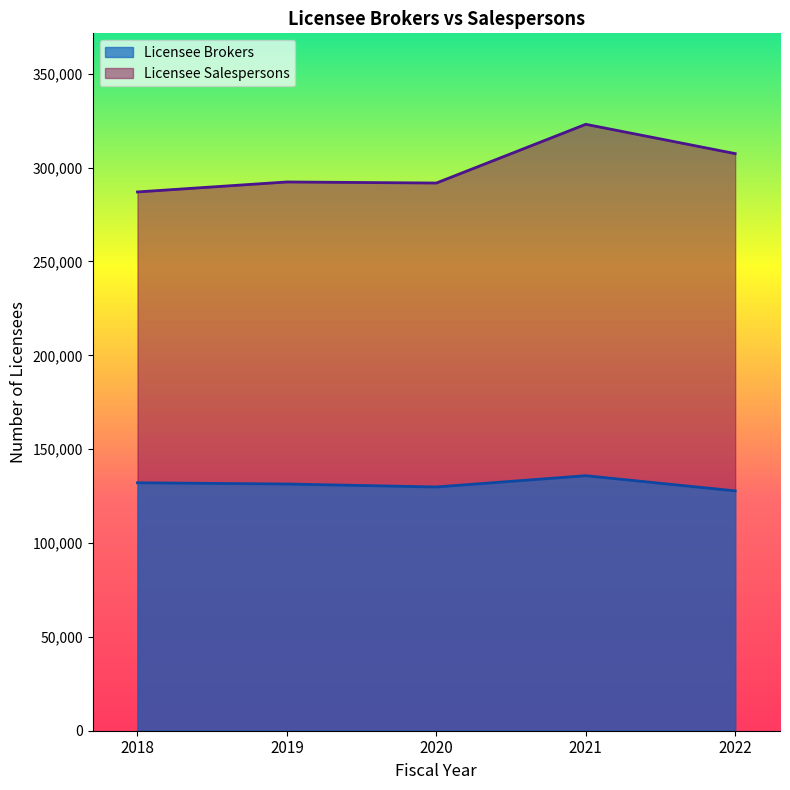

Read the Licensee Brokers value at 2020, to the nearest 50.

129850